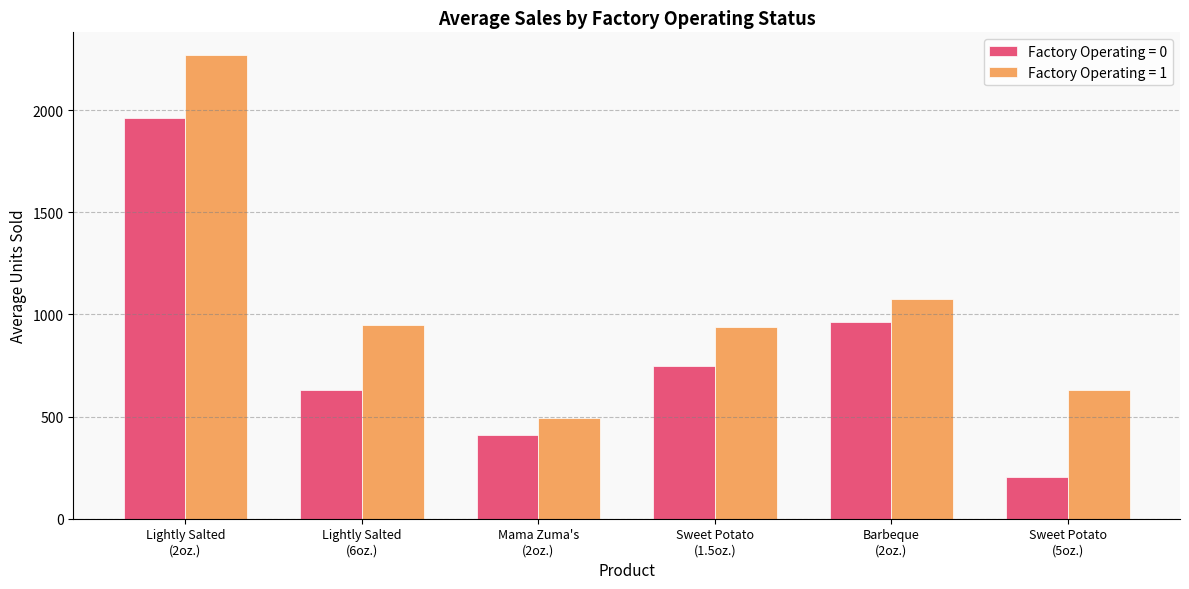

Reading right to left, extract all data points from this chart.

Factory Operating = 0: 203.0	965.0	749.5	410.0	629.5	1962.5
Factory Operating = 1: 630.6	1073.9	940.2	492.2	950.3	2268.0